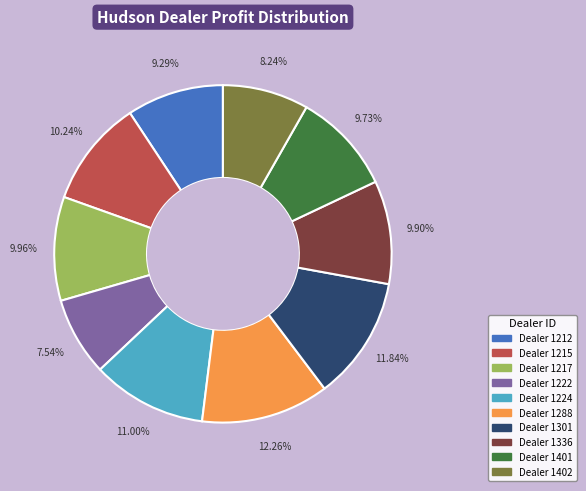

Is there any slice that represents more than half of the pie?

No